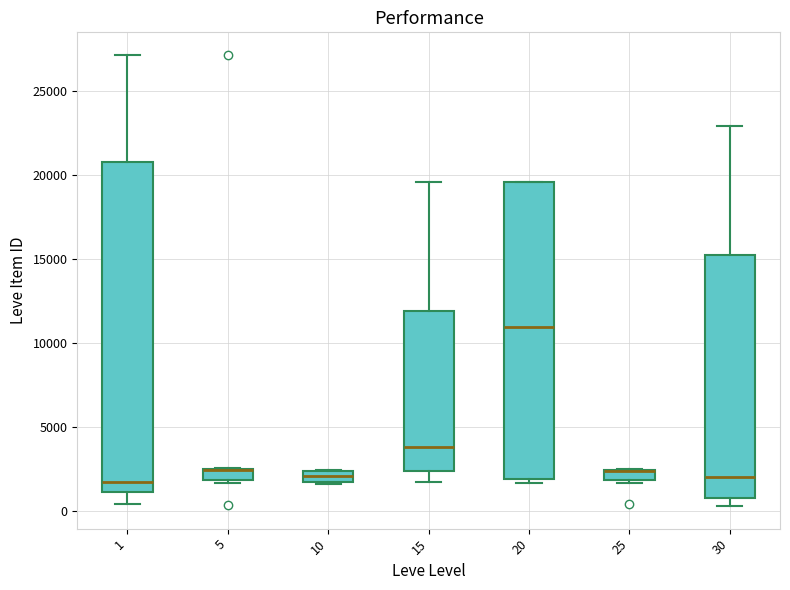

Comparing the boxes themselves (not the whiskers), which one is the tallest?

1